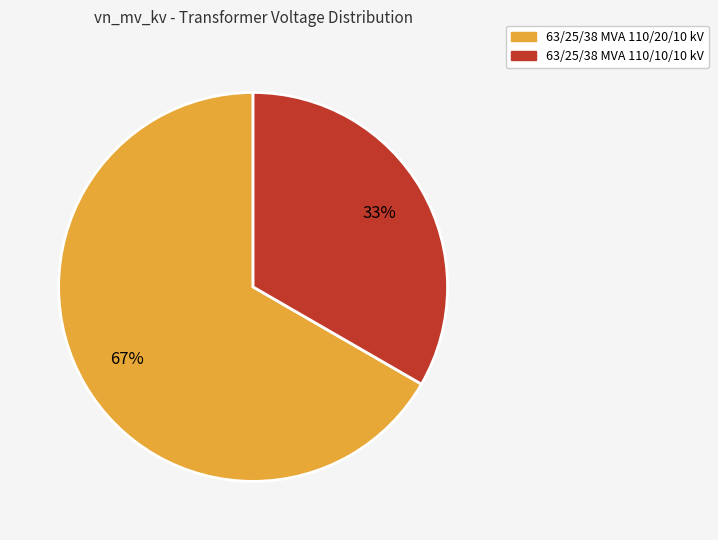

To the nearest percent, what portion does 63/25/38 MVA 110/10/10 kV represent?

33%